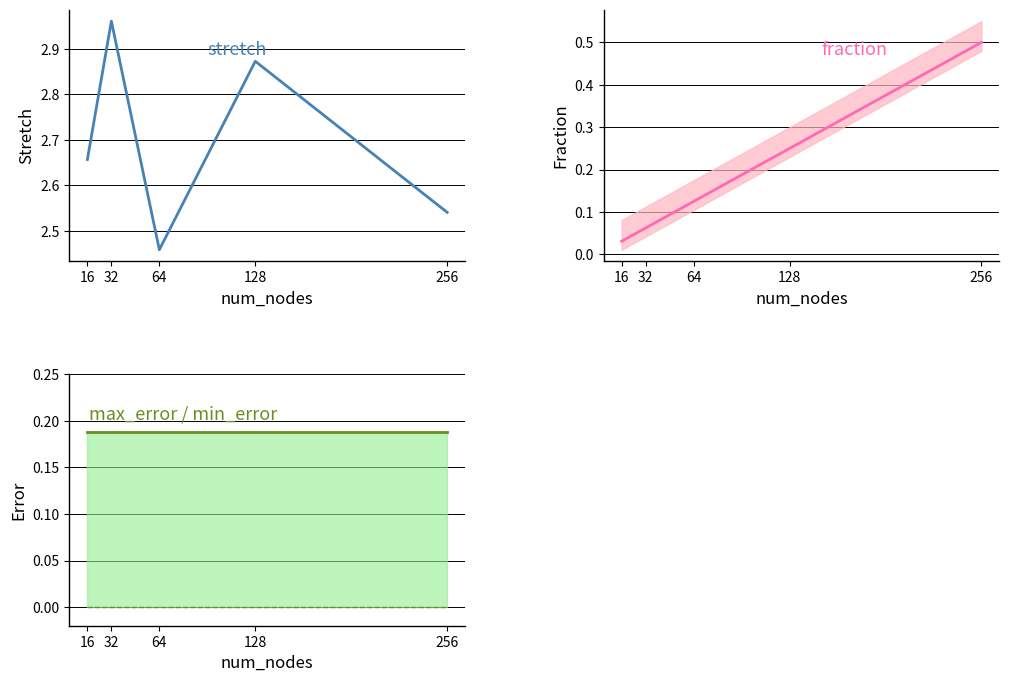

List the labels in order of min_error value, smallest first.

16, 32, 64, 128, 256